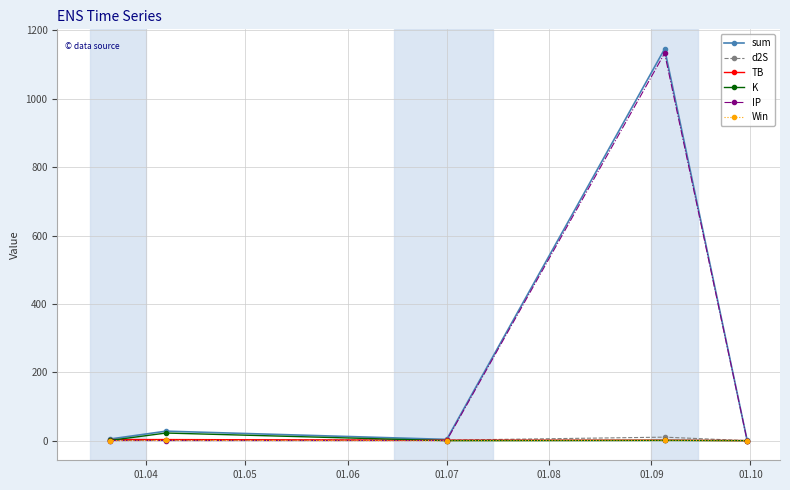

True or false: K has more than 2 points higher than both neighbors.

False